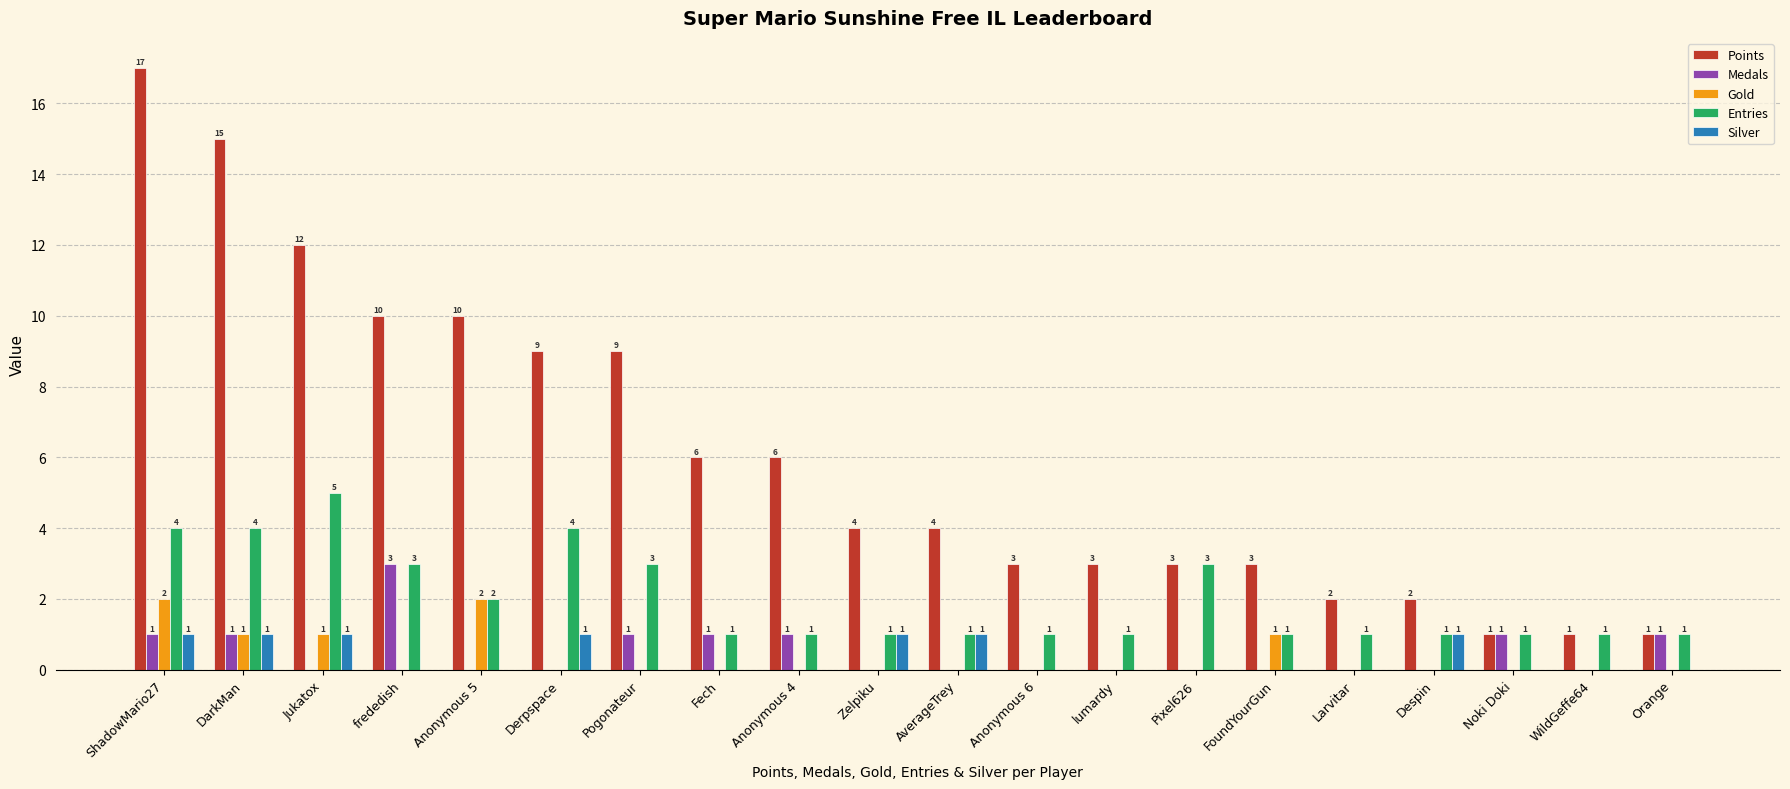

How many Gold values are between 0 and 1?

18